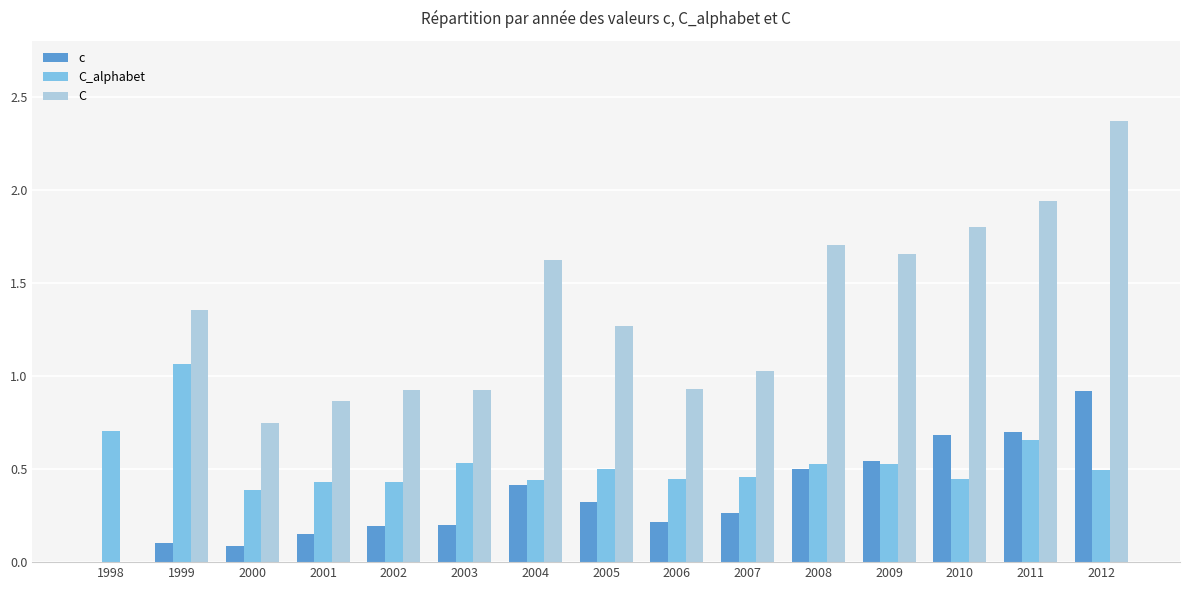

What is the sum of all C_alphabet values?

8.0